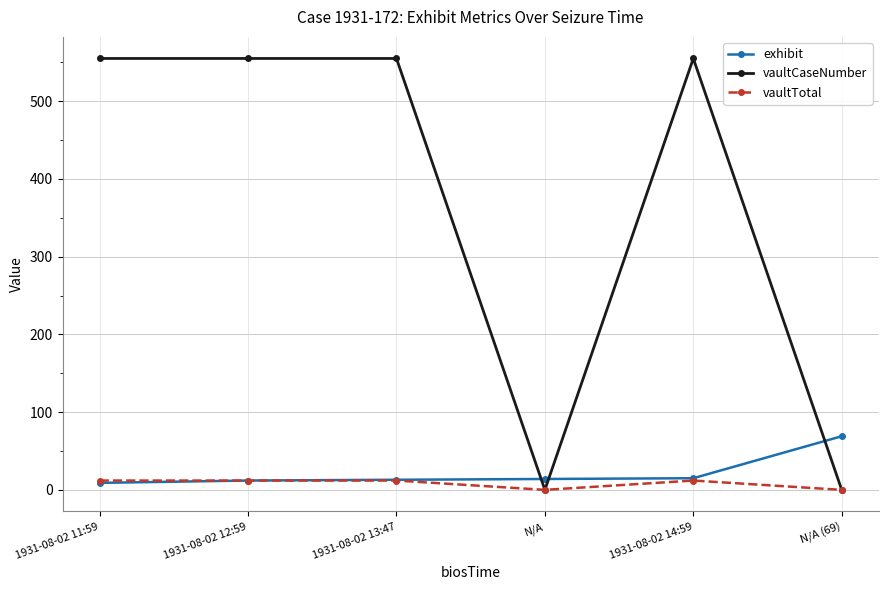

At how many categories does at least one series exceed 409?

4